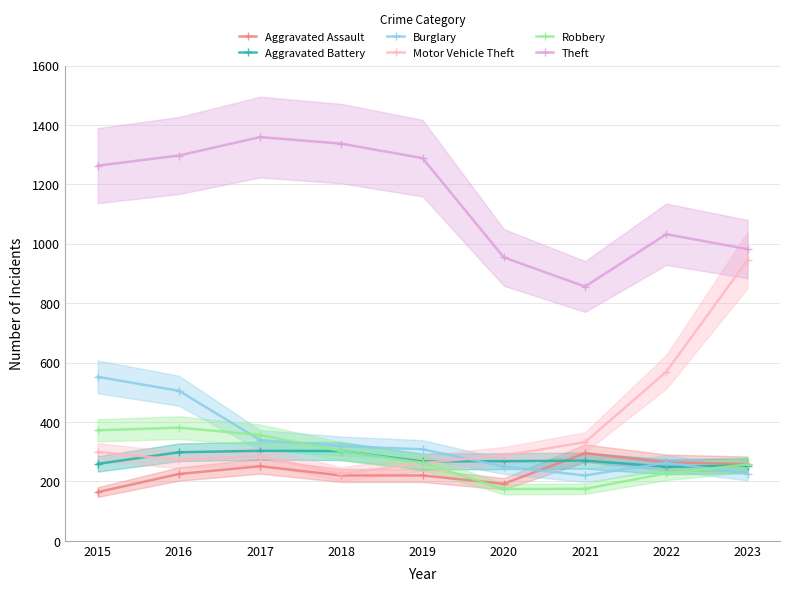

The value of Aggravated Assault at 2015 is 238. True or false?

False